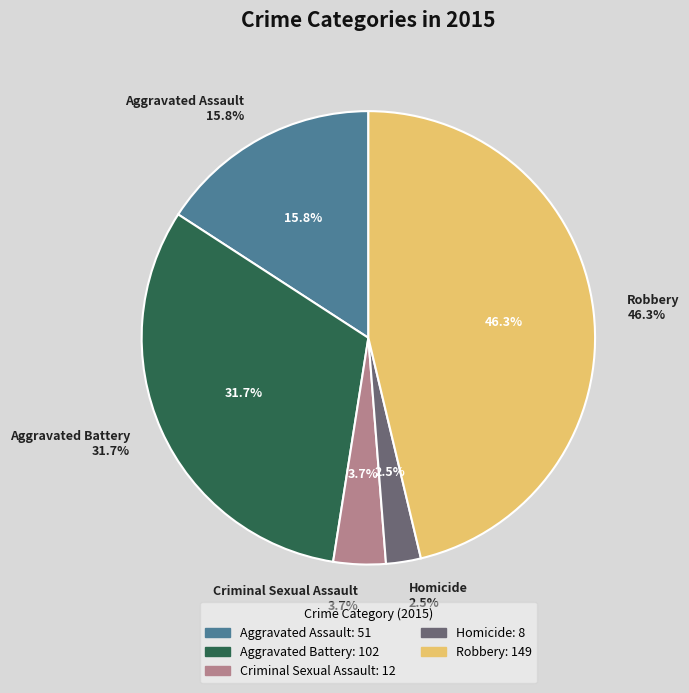

How many segments does this pie chart have?

5